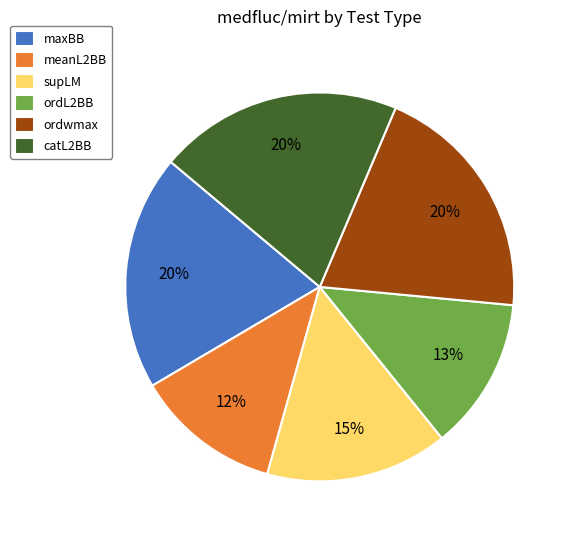

How many segments does this pie chart have?

6